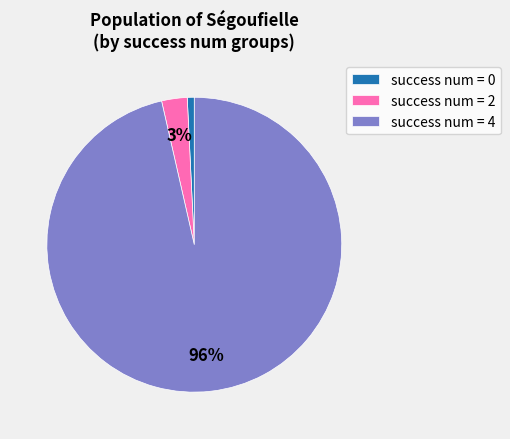

What is the ratio of the value at success num = 0 to the value at success num = 2?

0.3